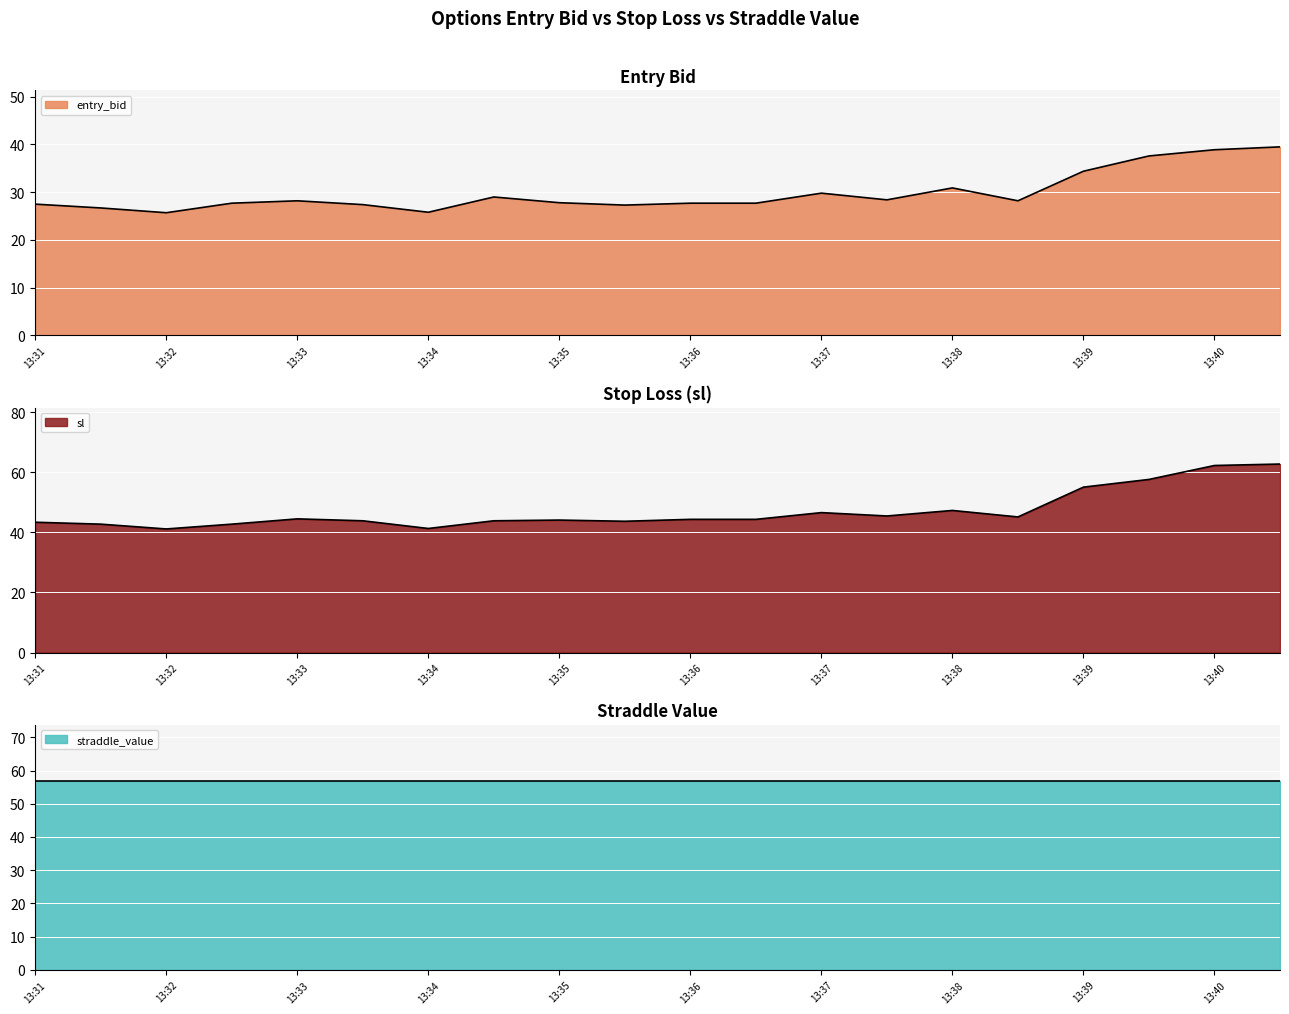

Is it true that entry_bid equals 37.6 at 13:31?

False